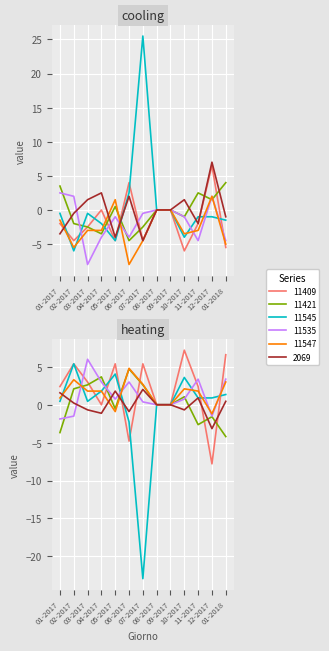

What position from the right is 10-2017?

4